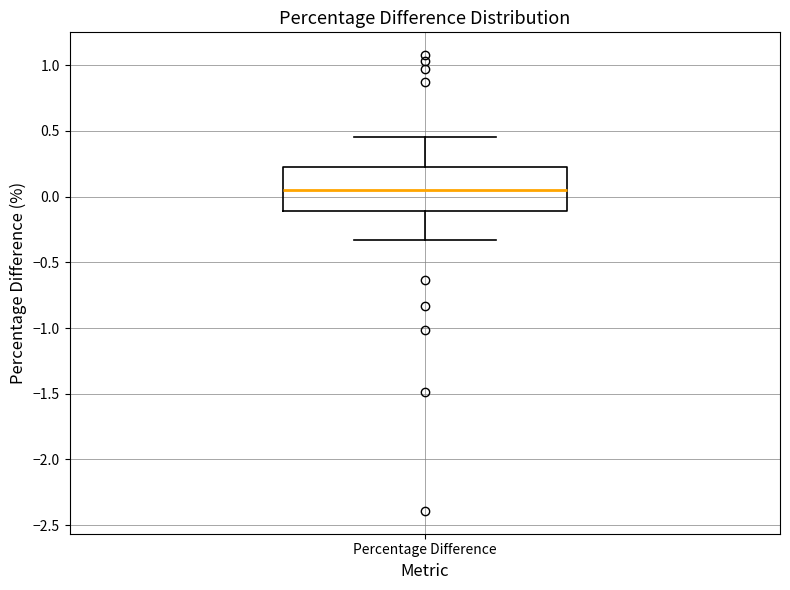

Transcribe this box plot: give where the median line is, the range the box spans, and where the two whiskers end, as read against the y-axis. The values are not printed on the chart, so give them approximately, as read against the axis.

median 0.05, box -0.10 to 0.20, whiskers -0.35 to 0.45